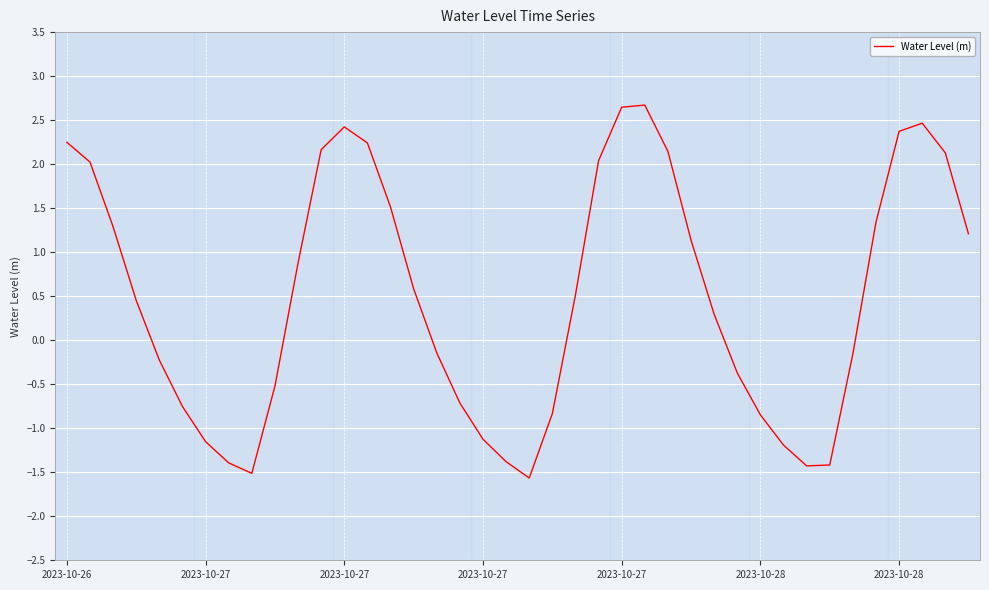

What is the greatest value displayed?

2.7